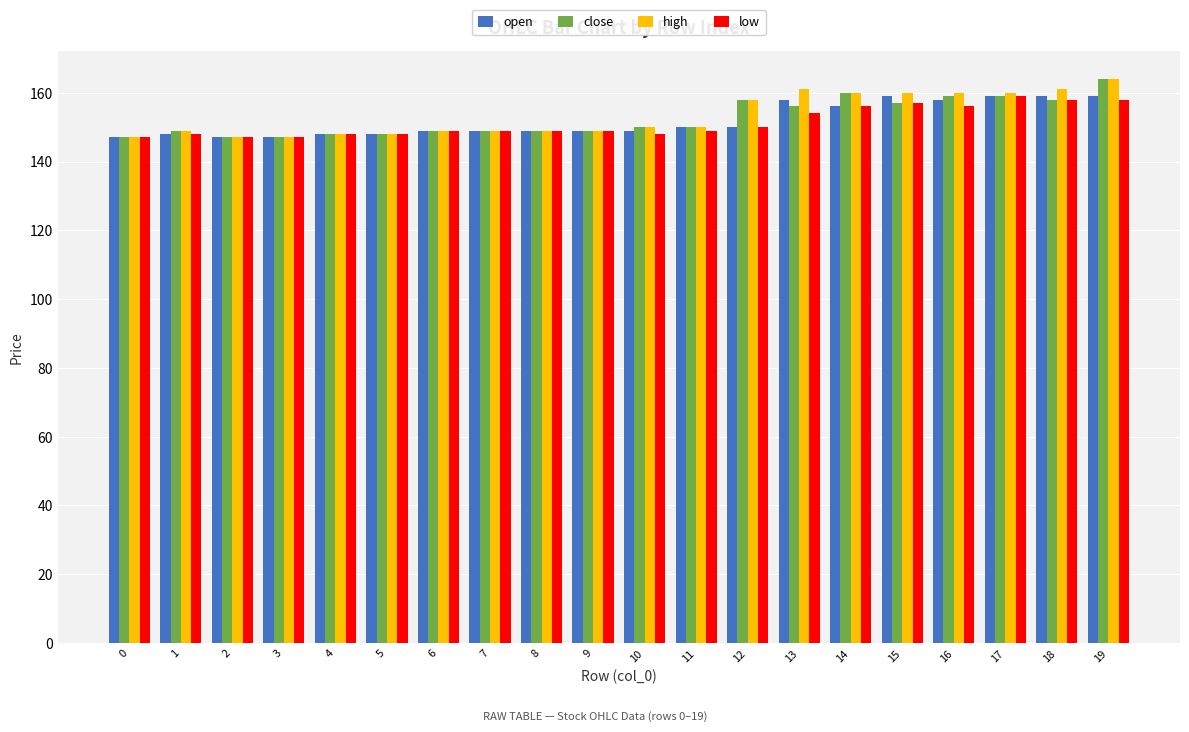

The value of high at 14 is 261. True or false?

False